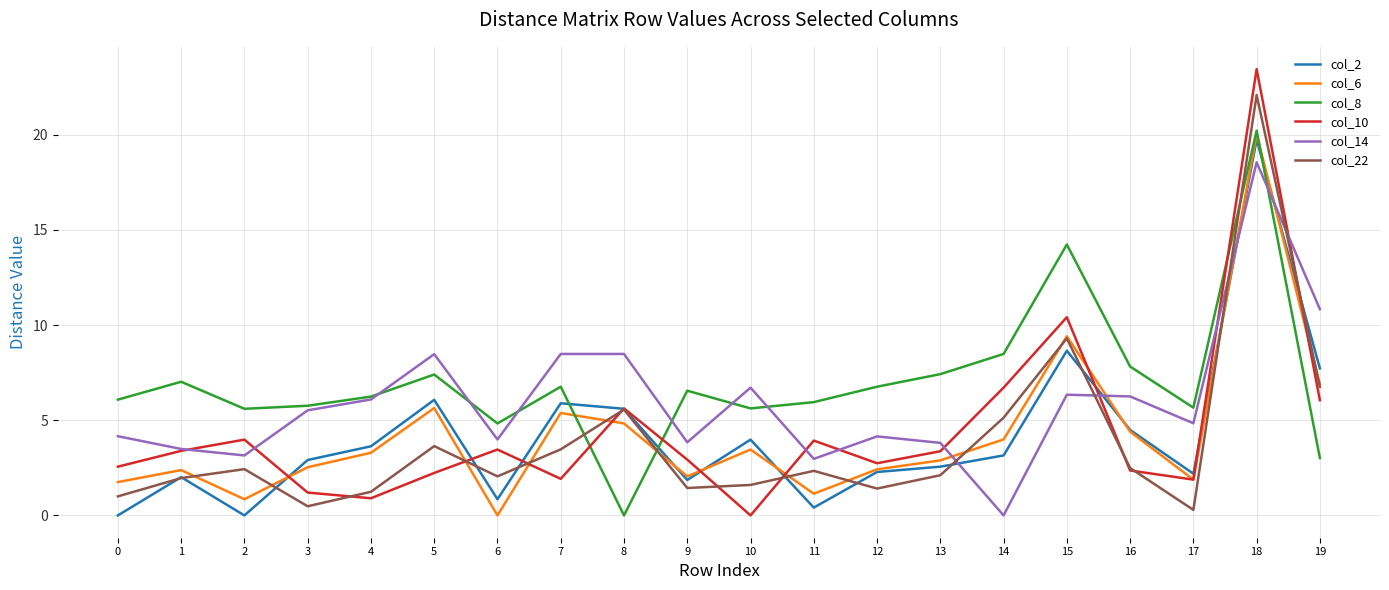

Between which two adjacent categories do col_22 and col_6 first intersect?

1 and 2